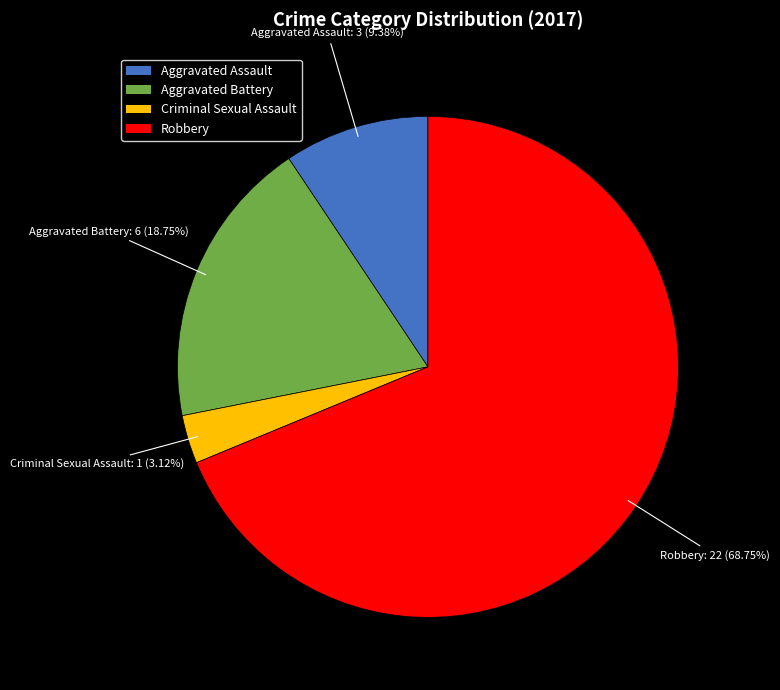

How many segments does this pie chart have?

4